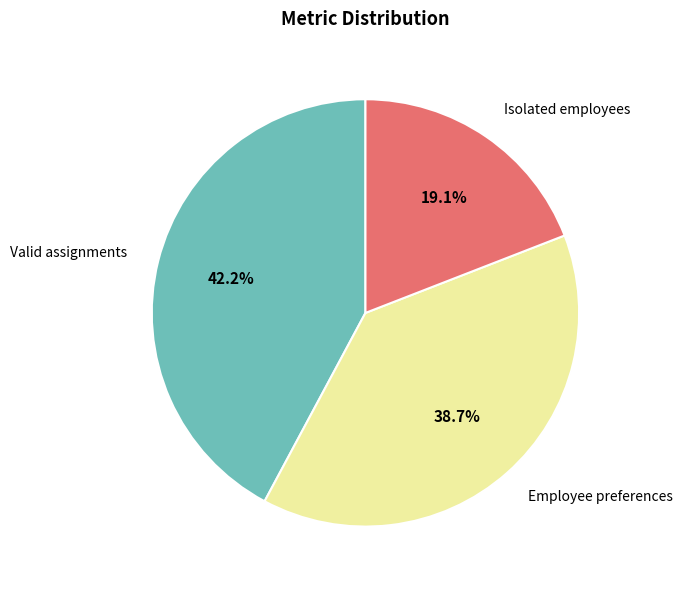

Is there a majority slice in this chart?

No